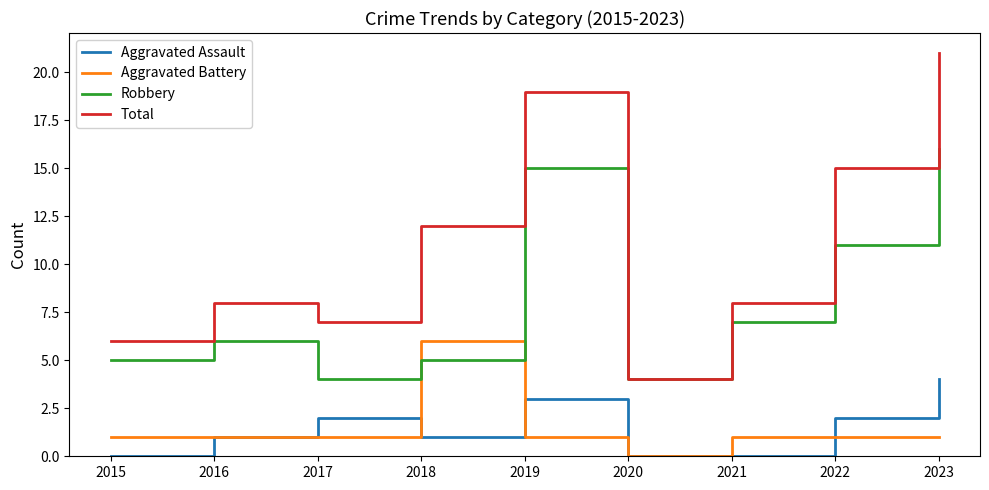

Which series has the widest spread of values?

Total